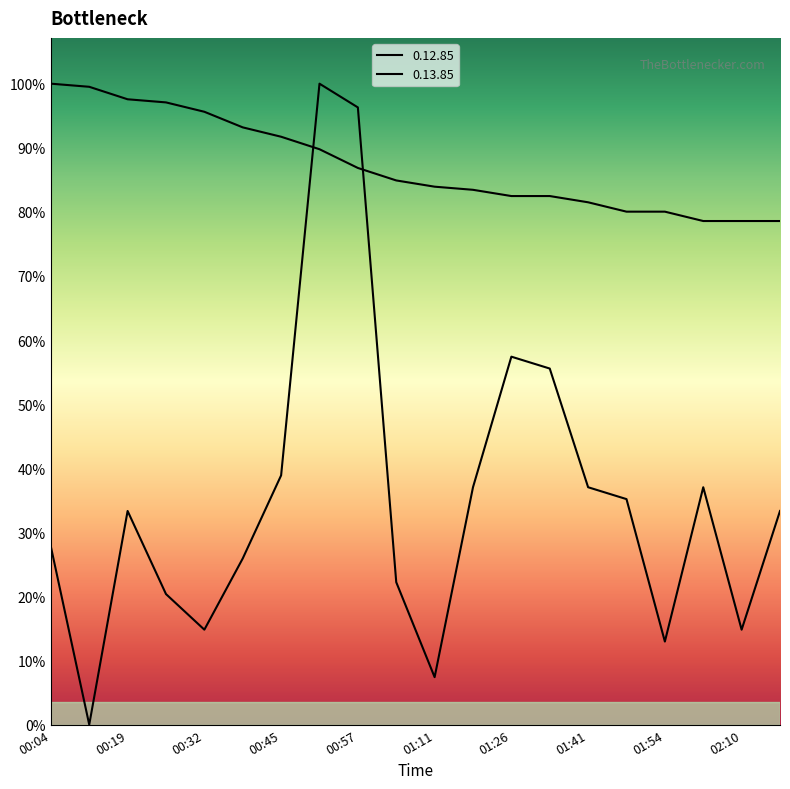

How many lines are shown in the chart?

2